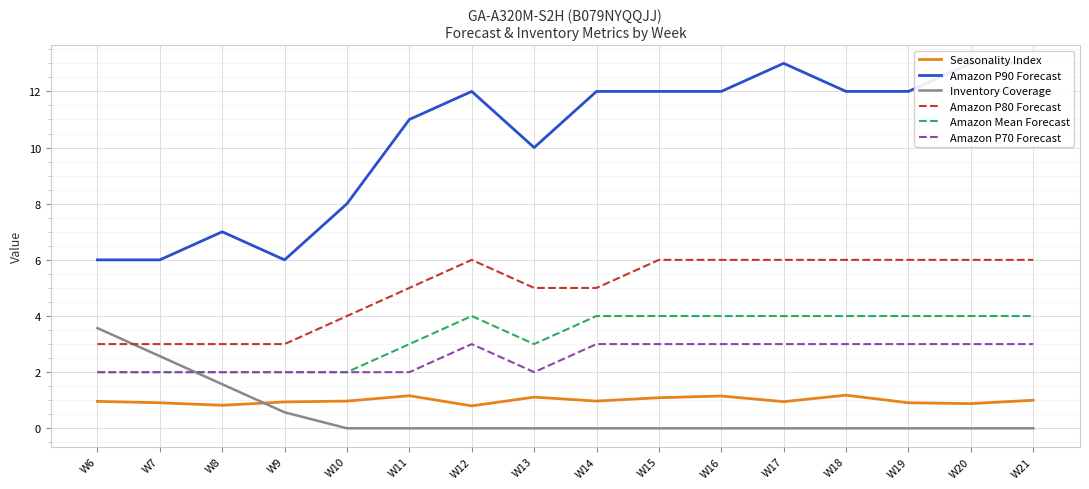

Which series has the largest total across all categories?

Amazon P90 Forecast